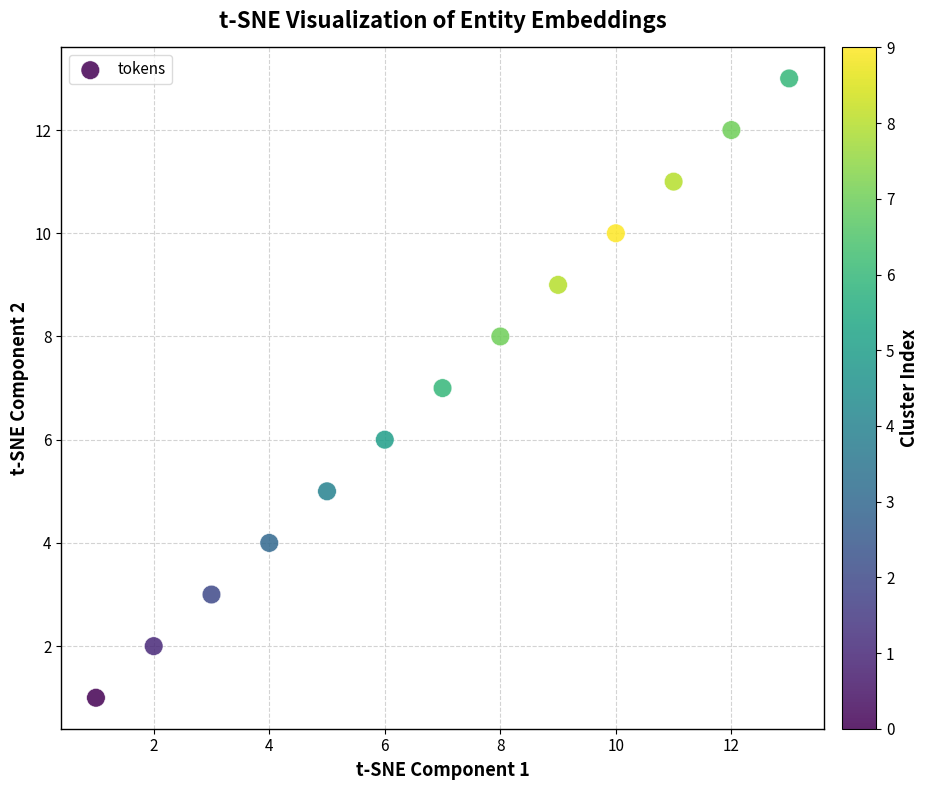

What is the range of X values (max minus min)?

12